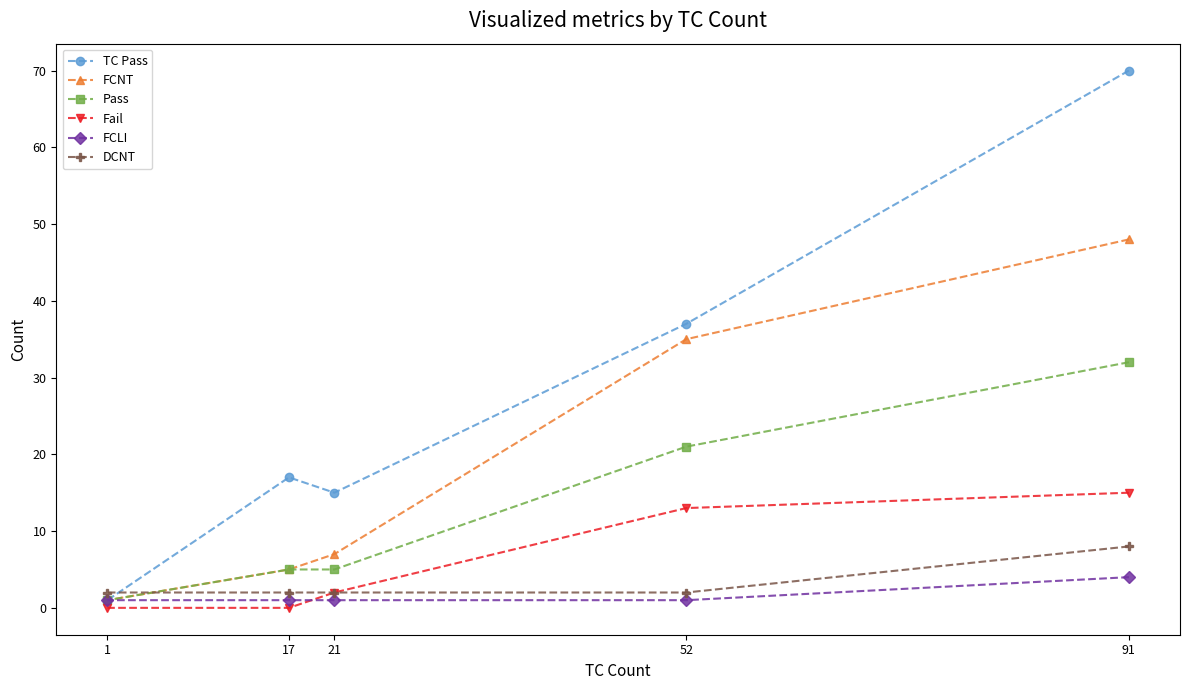

How many distinct data groups are displayed?

6